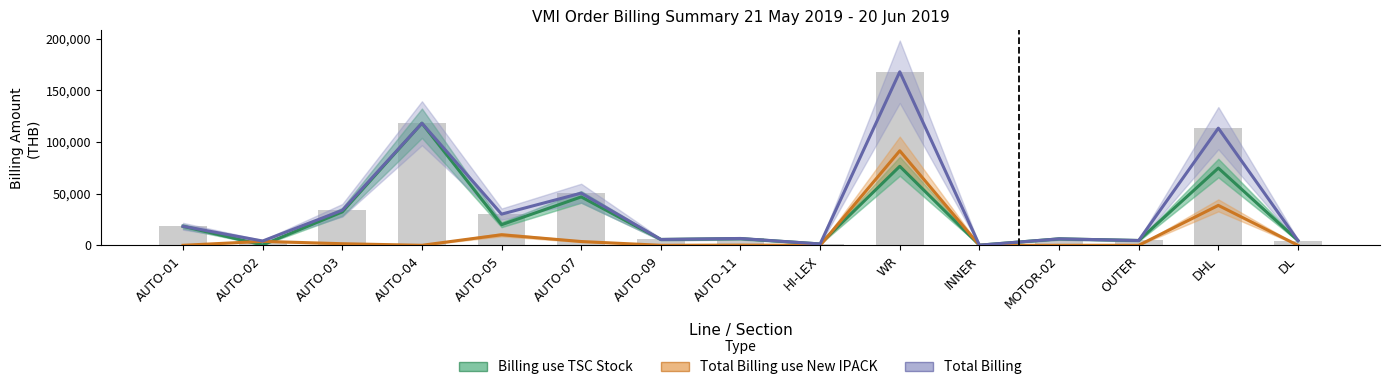

Which category has the highest value across all series?

WR